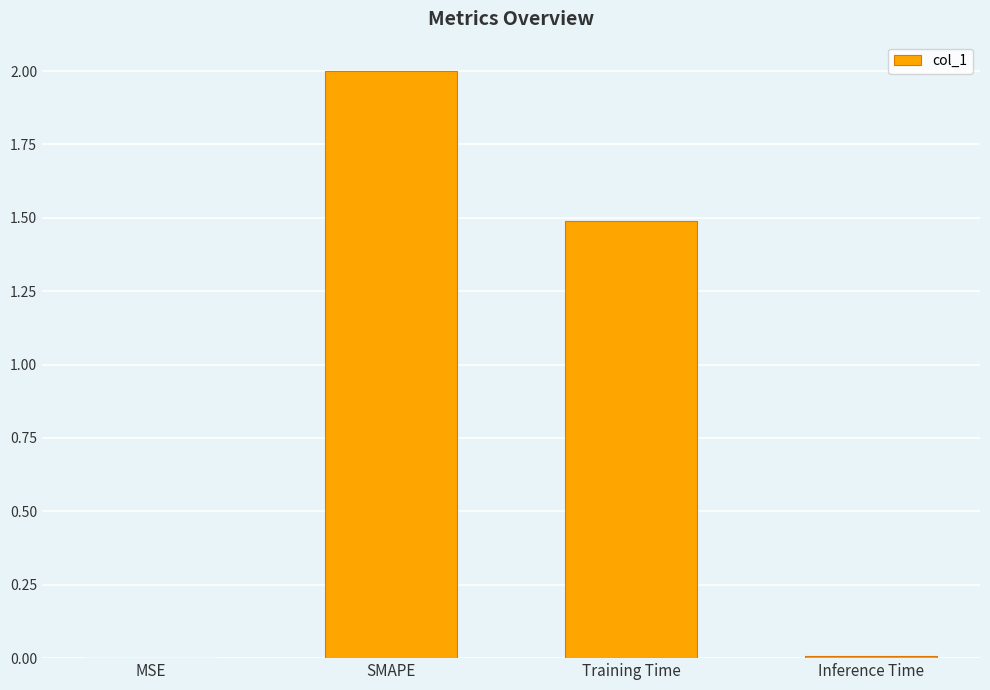

What is the greatest value displayed?

2.0